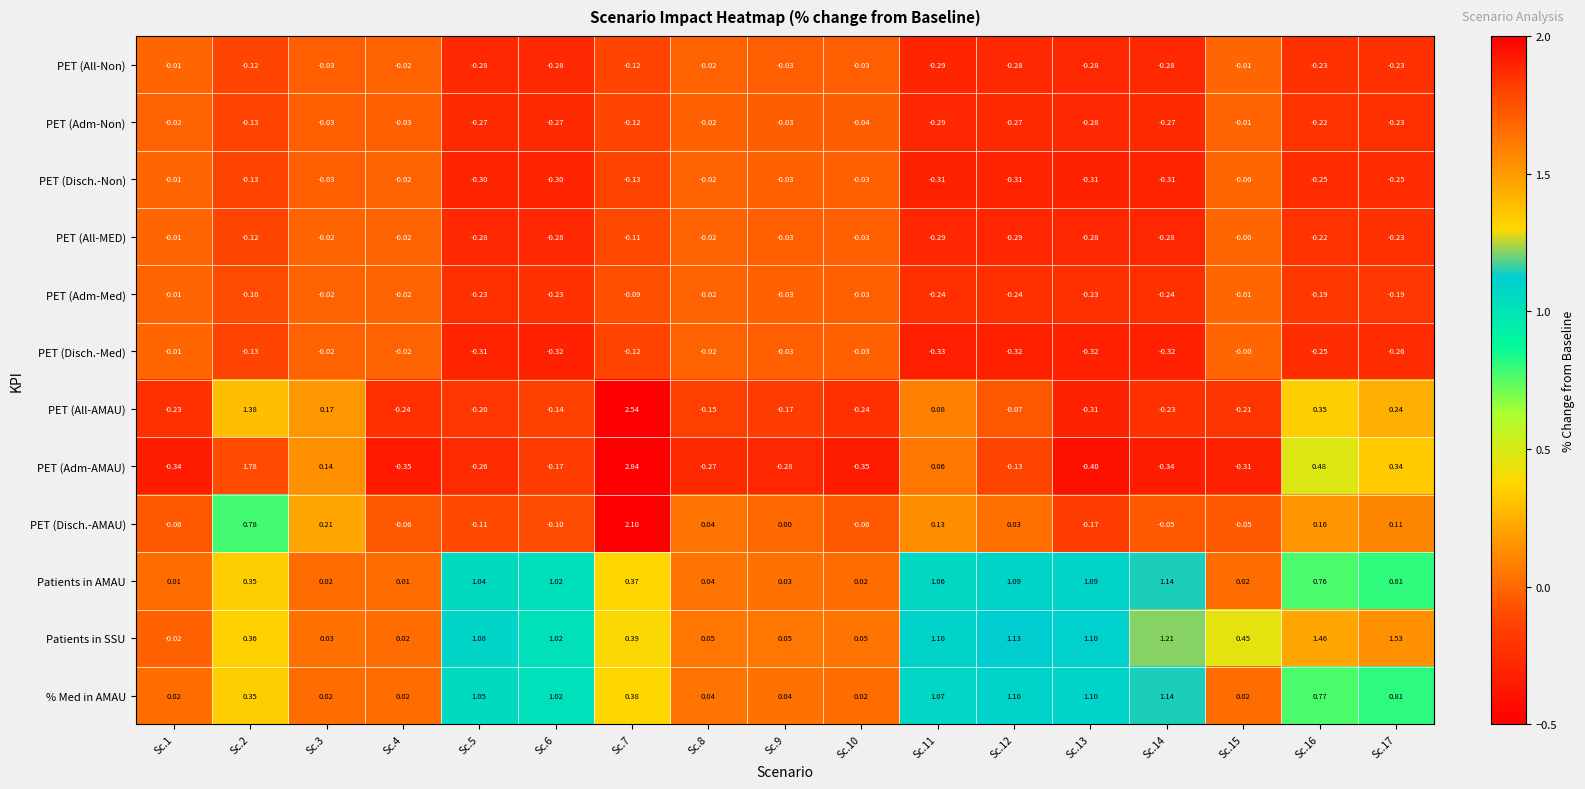

What is the total value across all series at Sc.15?

-0.1